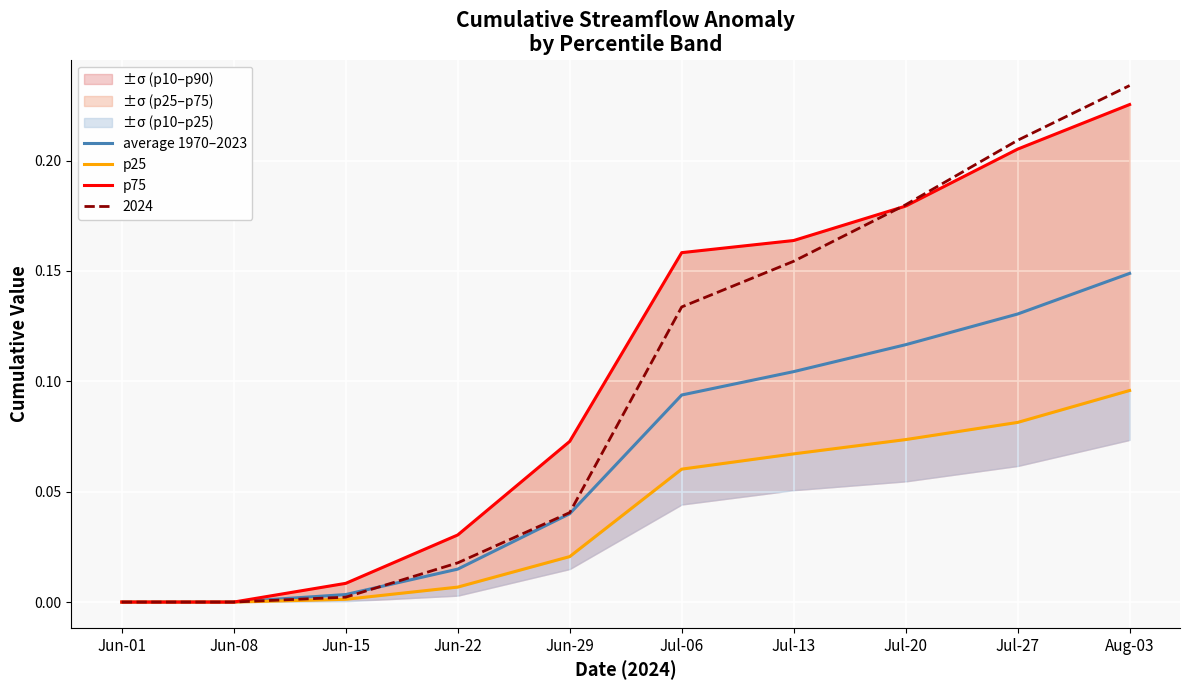

Which label corresponds to the largest value in the chart?

Aug-03